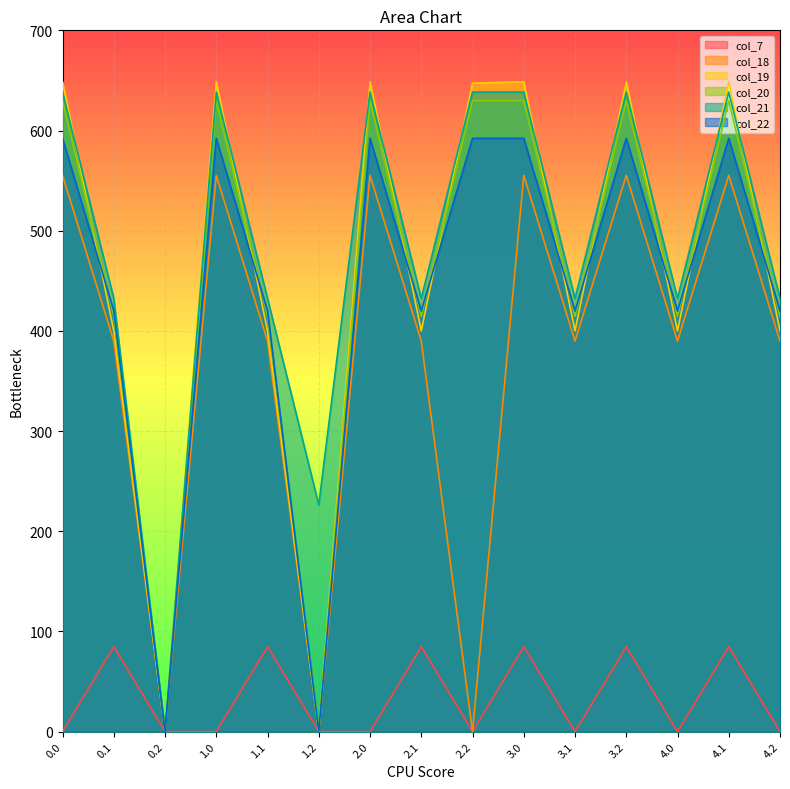

Which category has the lowest value in the col_19 series?

0.2